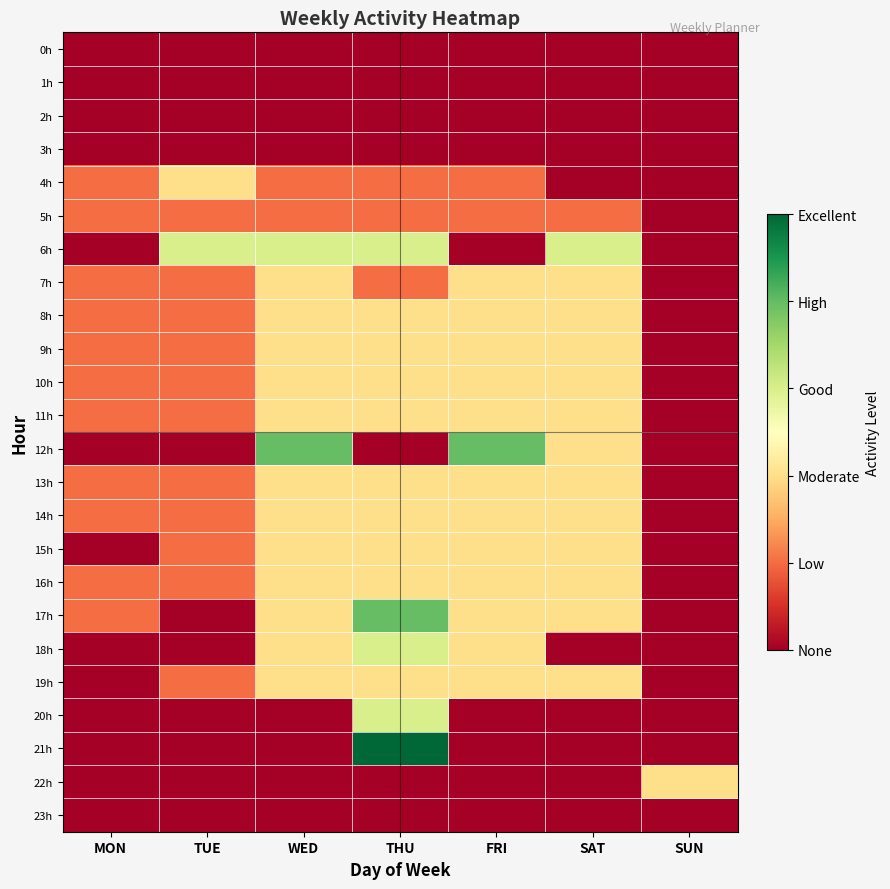

Which label corresponds to the largest value in the chart?

THU